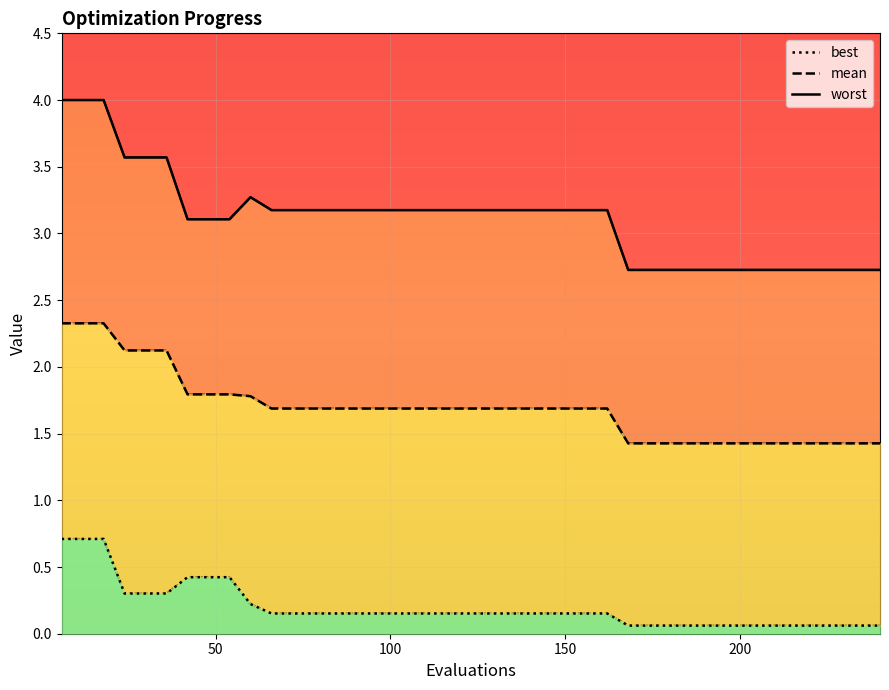

What are all the series names shown in the legend?

mean, best, worst